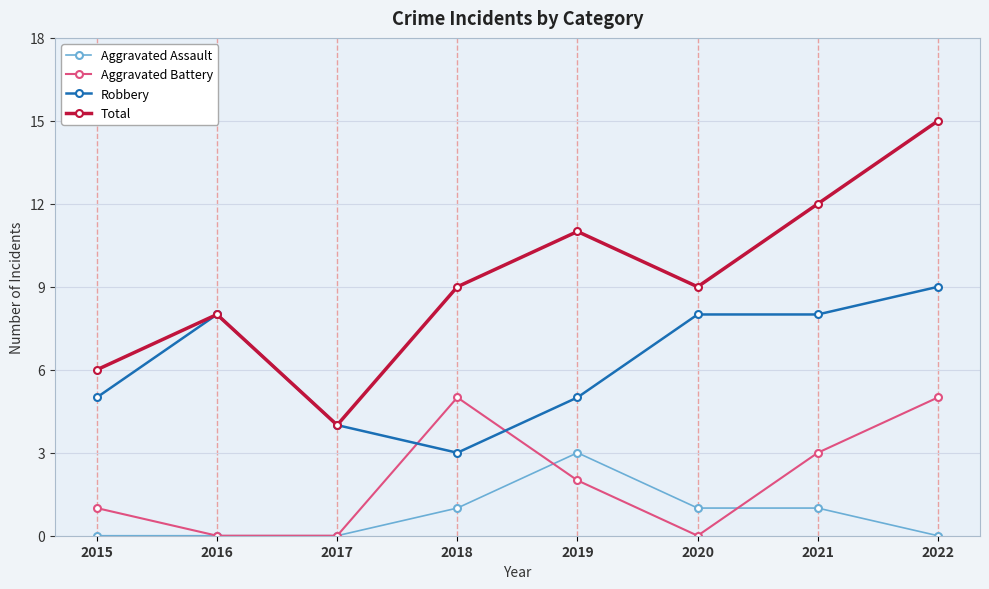

What value does the Total series have at 2020?

9